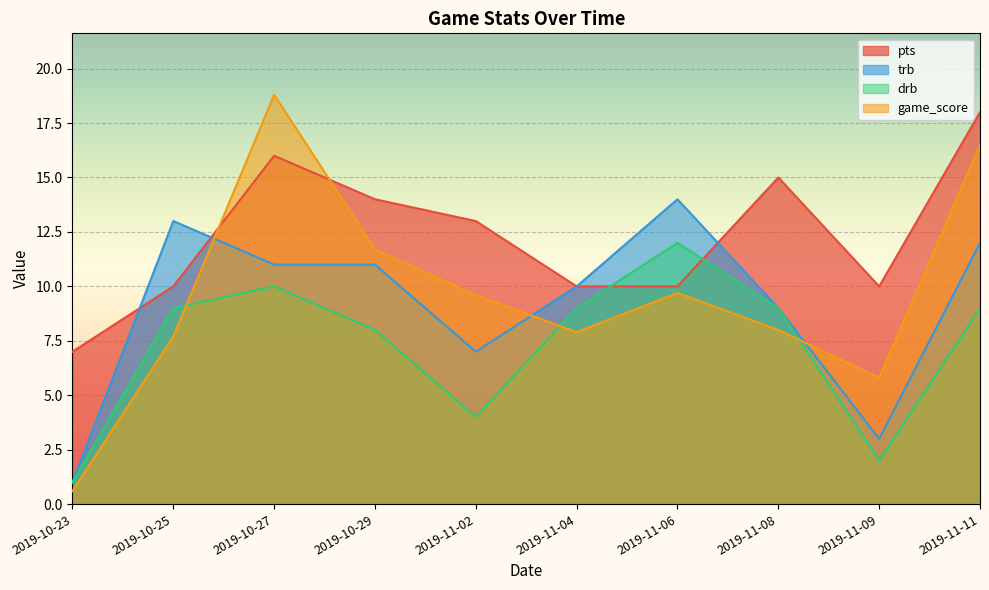

Reading left to right, extract all data points from this chart.

pts: 2019-10-23=7.0	2019-10-25=10.0	2019-10-27=16.0	2019-10-29=14.0	2019-11-02=13.0	2019-11-04=10.0	2019-11-06=10.0	2019-11-08=15.0	2019-11-09=10.0	2019-11-11=18.0
trb: 2019-10-23=1.0	2019-10-25=13.0	2019-10-27=11.0	2019-10-29=11.0	2019-11-02=7.0	2019-11-04=10.0	2019-11-06=14.0	2019-11-08=9.0	2019-11-09=3.0	2019-11-11=12.0
drb: 2019-10-23=1.0	2019-10-25=9.0	2019-10-27=10.0	2019-10-29=8.0	2019-11-02=4.0	2019-11-04=9.0	2019-11-06=12.0	2019-11-08=9.0	2019-11-09=2.0	2019-11-11=9.0
game_score: 2019-10-23=0.6	2019-10-25=7.7	2019-10-27=18.8	2019-10-29=11.7	2019-11-02=9.6	2019-11-04=7.9	2019-11-06=9.7	2019-11-08=8.0	2019-11-09=5.8	2019-11-11=16.5